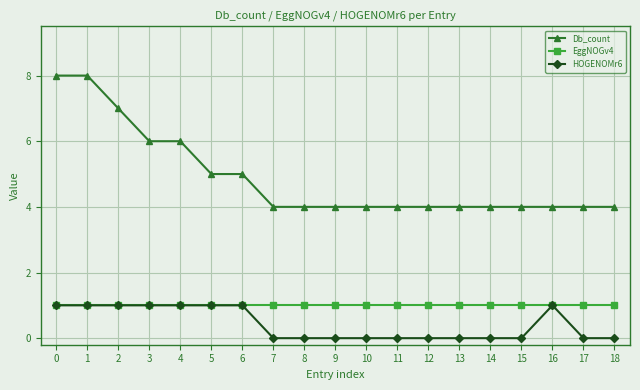

True or false: Db_count and EggNOGv4 cross at least once.

False